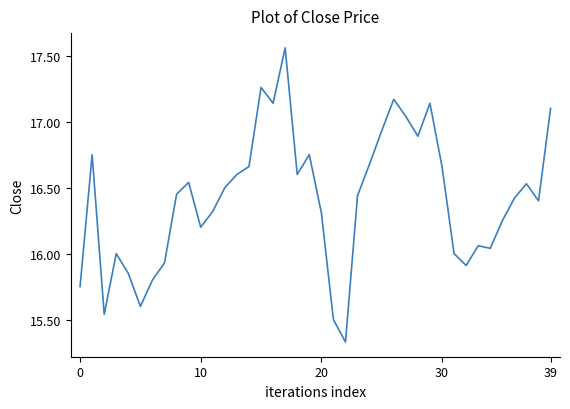

Which label corresponds to the largest value in the chart?

17